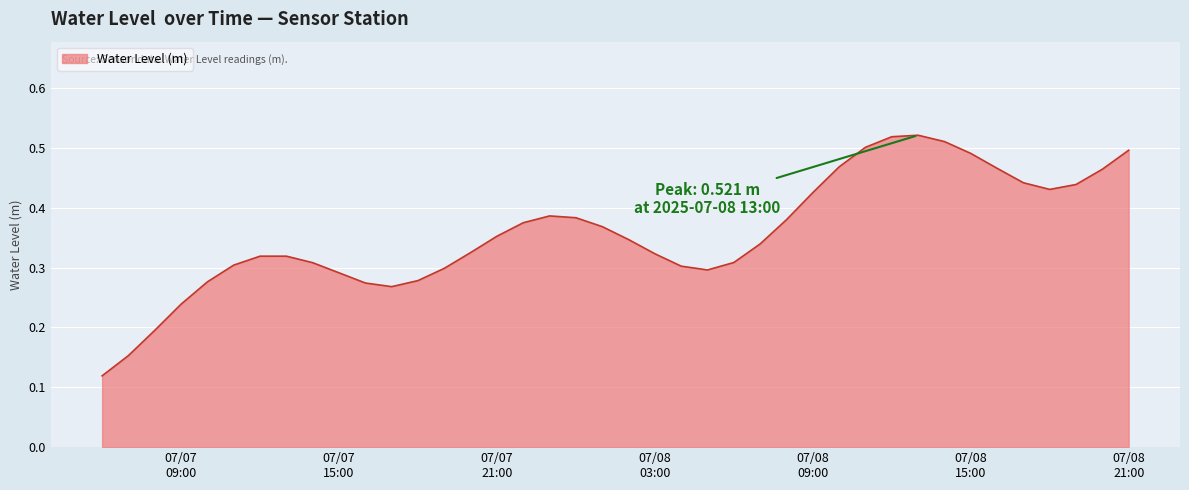

Reading right to left, transcribe all the data shown in this chart.

0.5	0.5	0.4	0.4	0.4	0.5	0.5	0.5	0.5	0.5	0.5	0.5	0.4	0.4	0.3	0.3	0.3	0.3	0.3	0.3	0.4	0.4	0.4	0.4	0.4	0.3	0.3	0.3	0.3	0.3	0.3	0.3	0.3	0.3	0.3	0.3	0.2	0.2	0.2	0.1